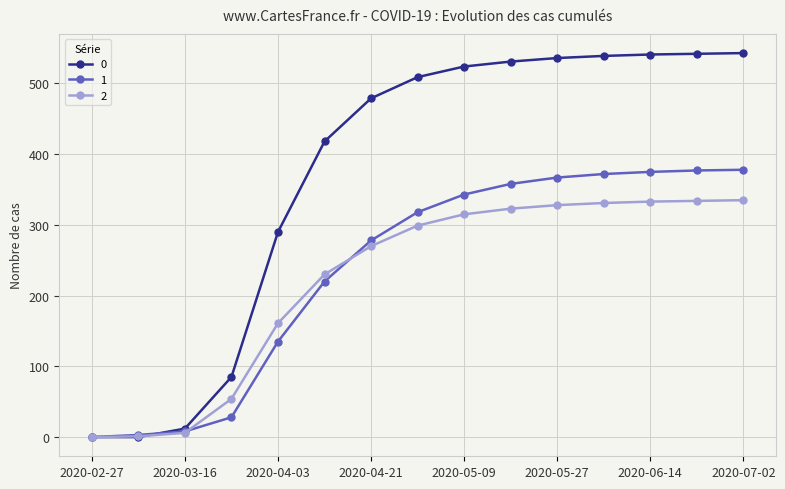

Count the number of categories in the chart.

15